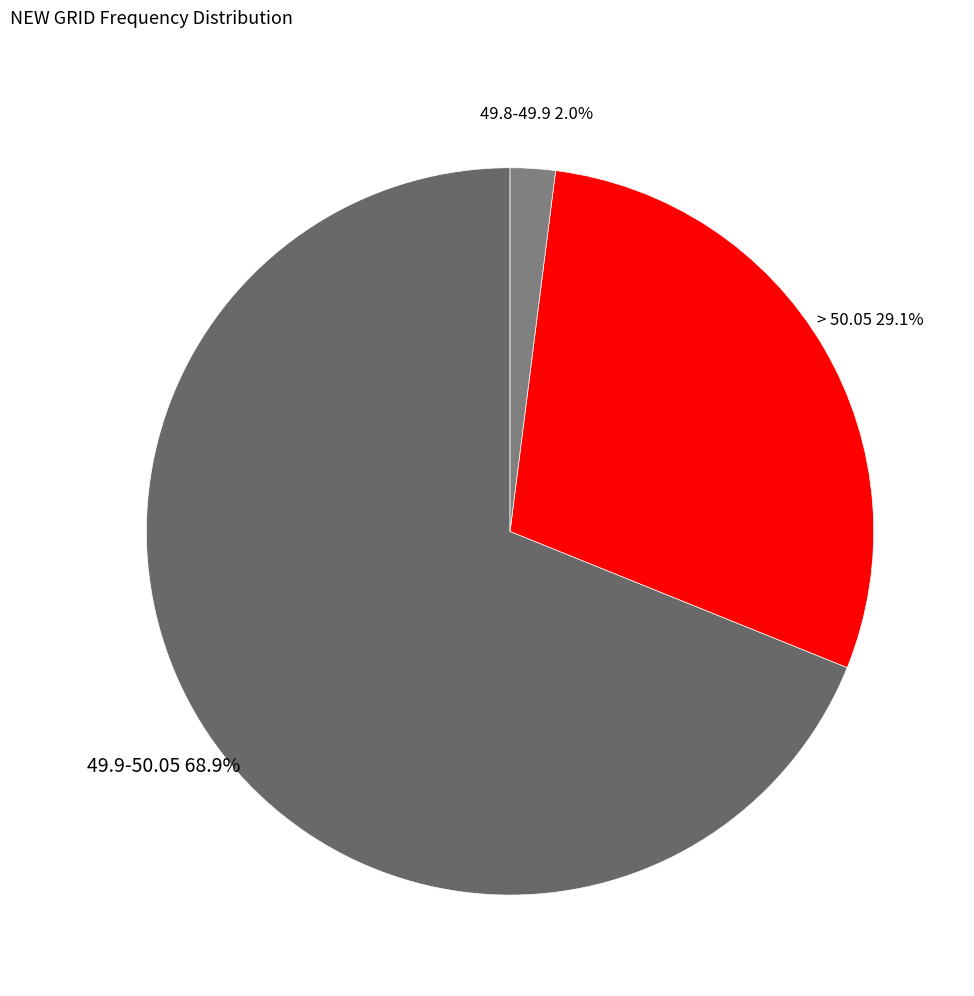

Rank the categories by value from lowest to highest.

49.8-49.9, > 50.05, 49.9-50.05